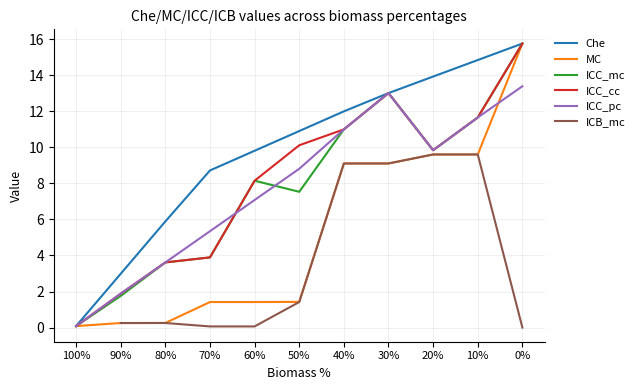

Rank the series at 10% from highest to lowest value.

Che, ICC_mc, ICC_cc, ICC_pc, MC, ICB_mc